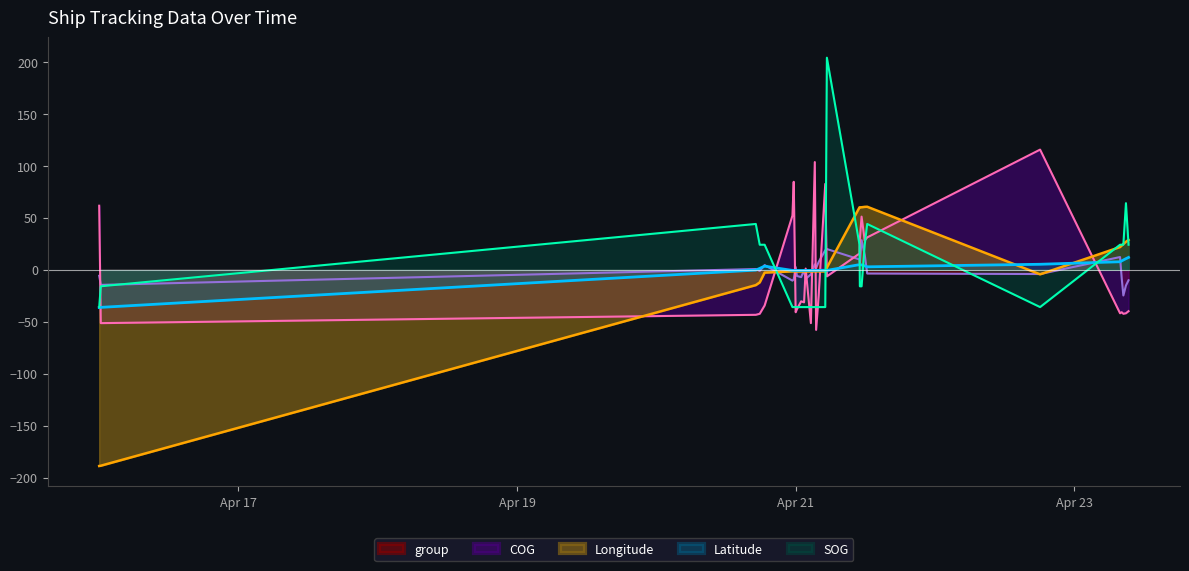

Which series has the largest total across all categories?

group